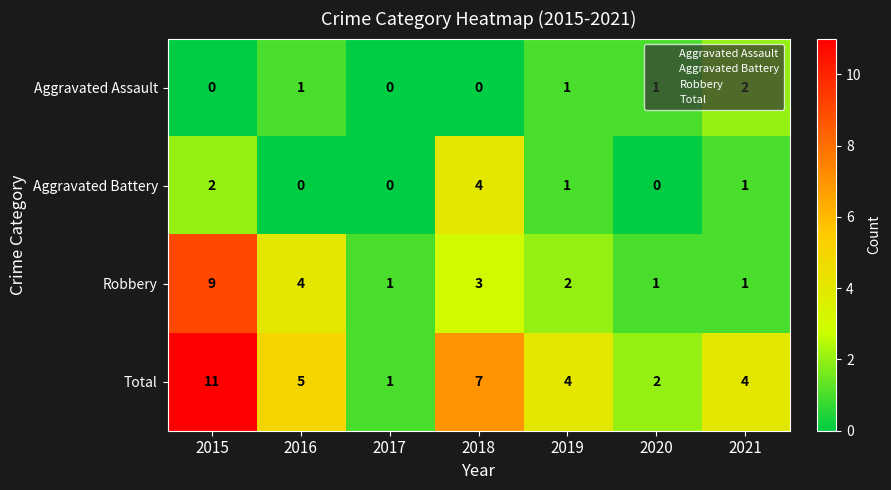

What is the difference between the maximum and minimum values in the Aggravated Battery series?

4